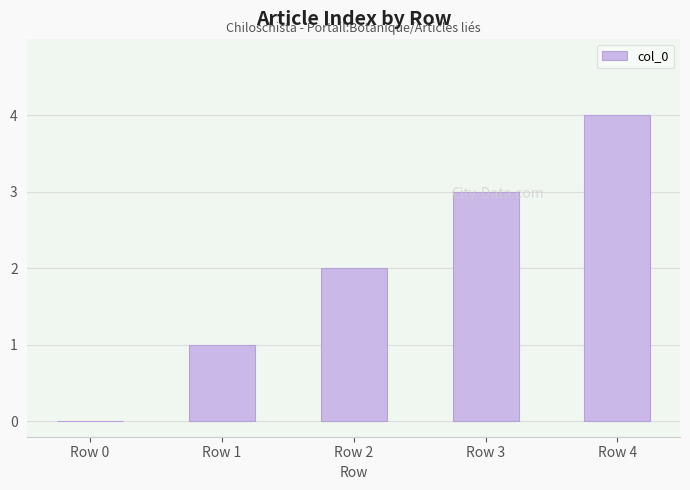

Are the bars horizontal?

No